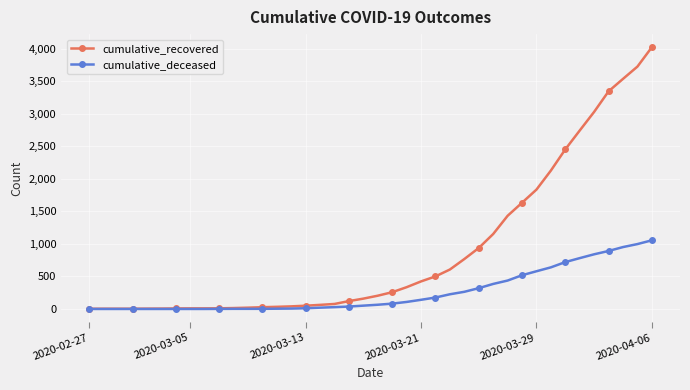

Is this an area chart (filled region under the line)?

No